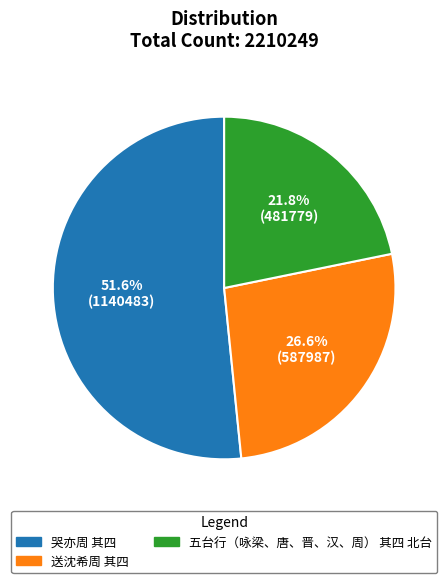

Approximately how many times larger is the value at 哭亦周 其四 compared to 送沈希周 其四?

1.9